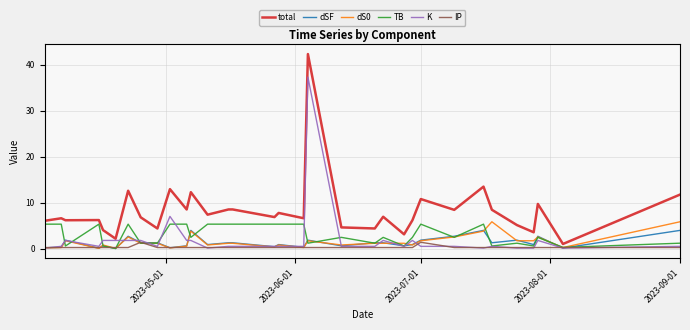

At how many categories does at least one series exceed 26?

1